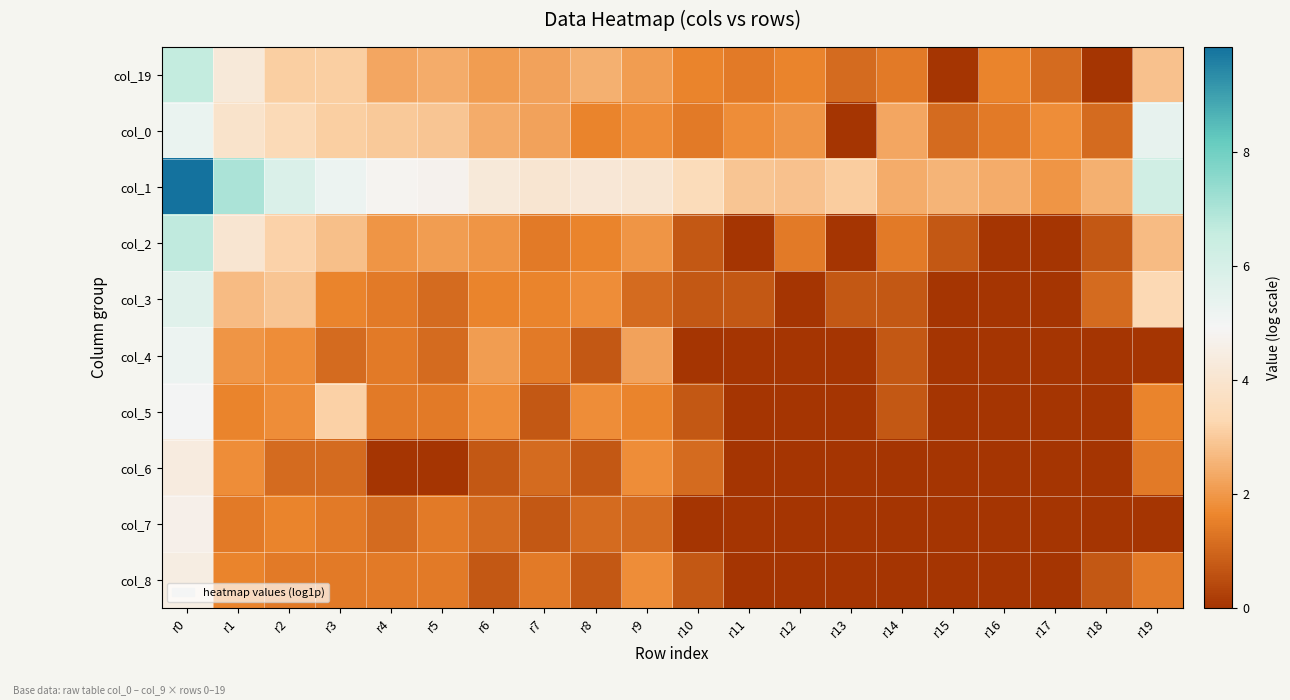

What is the total value across all series at r16?

5.4